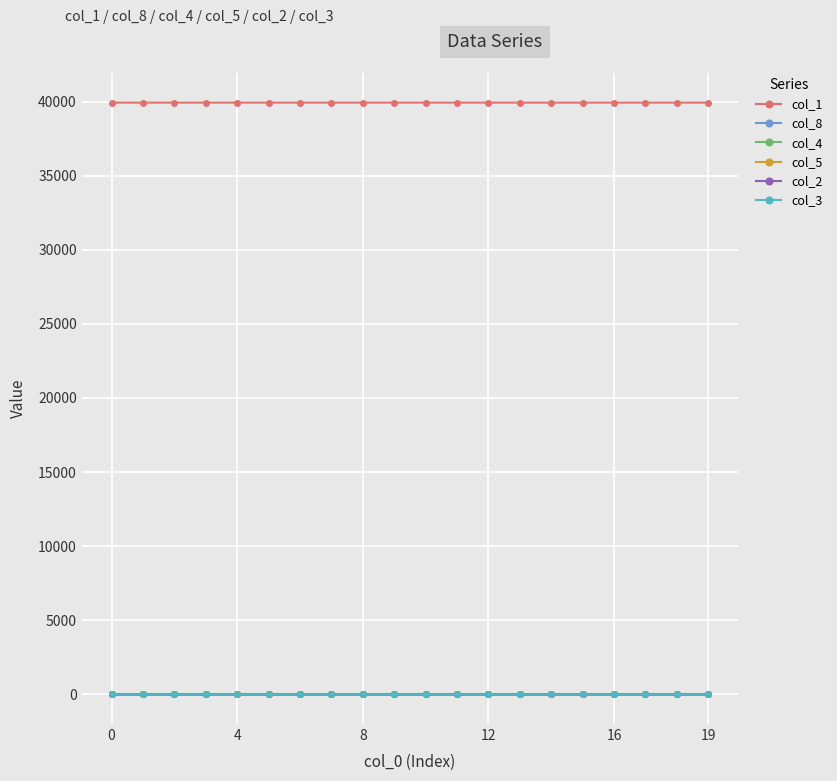

True or false: col_2 and col_1 intersect in this chart.

False